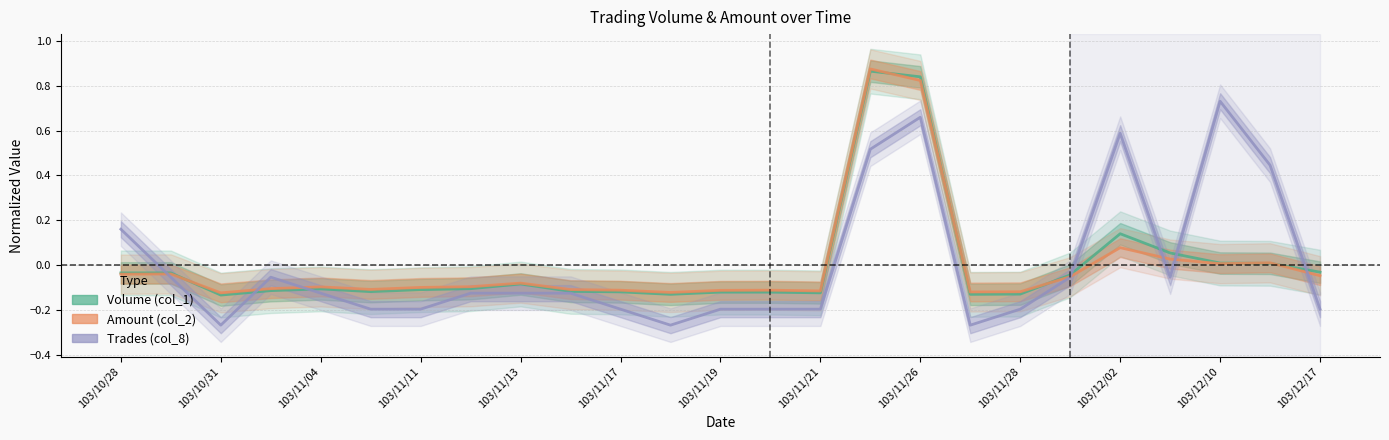

Between 18 and 103/11/21, which is larger?

103/11/21